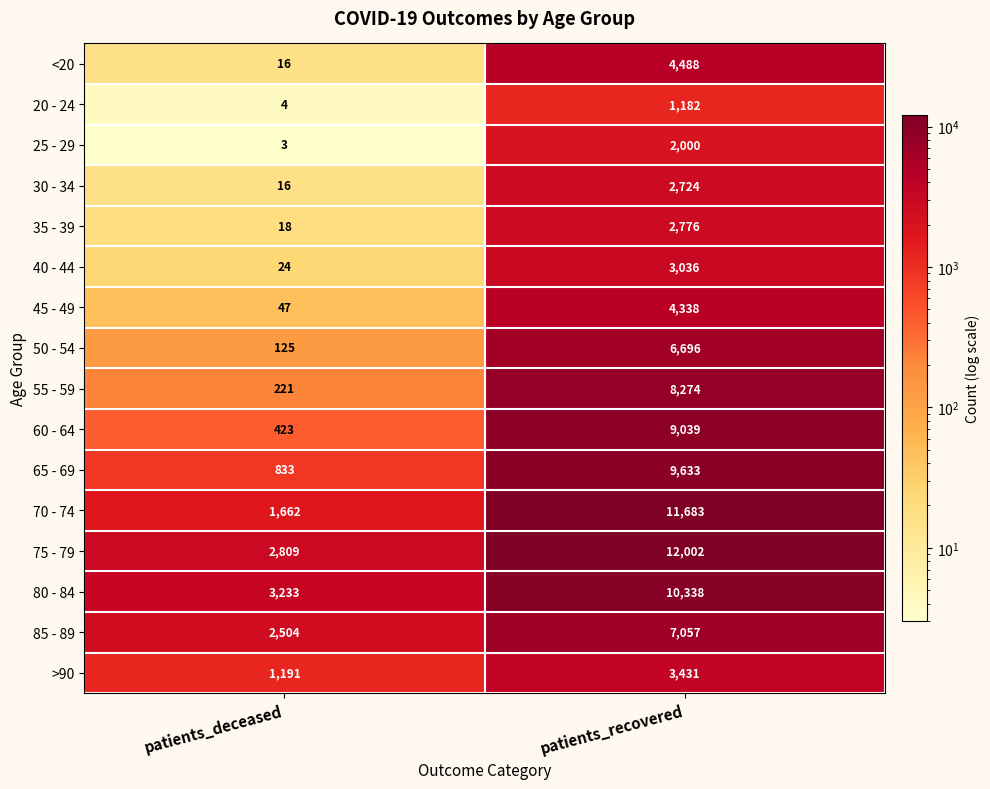

What is the smallest value displayed?

3